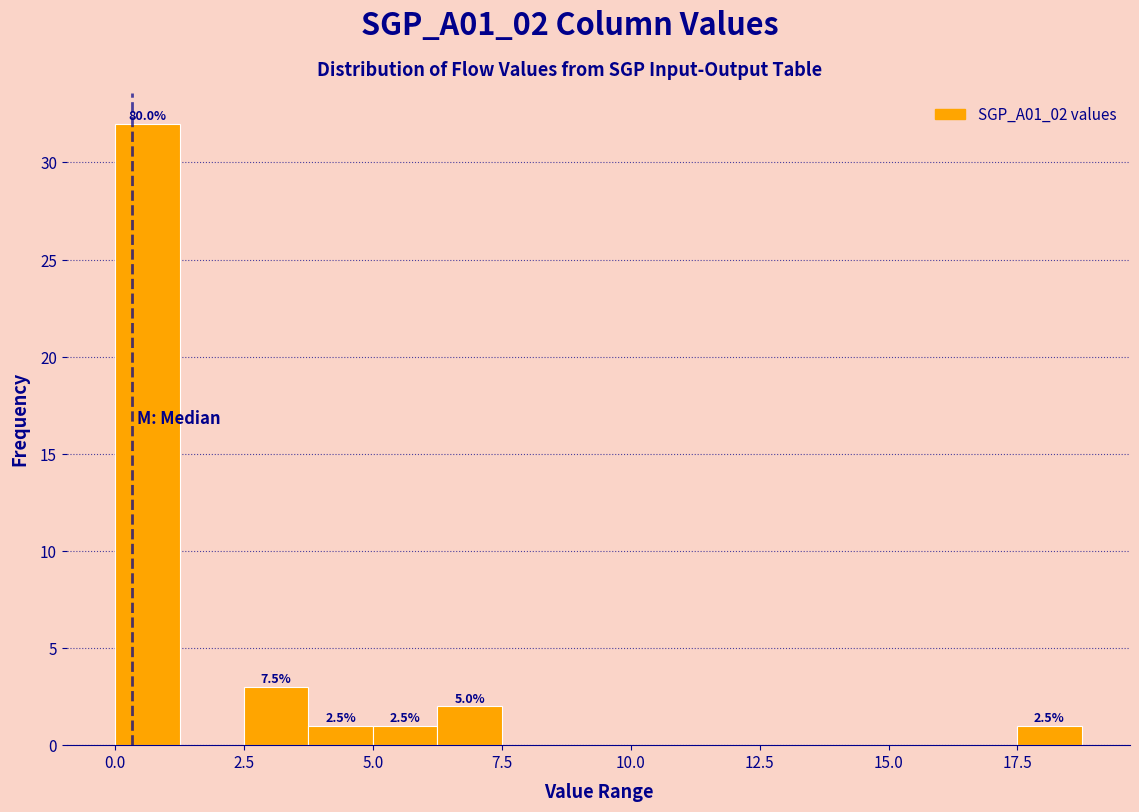

Around what value on the x-axis is the tallest bar? Give the approximate position of its centre, as read against the axis.

0.5